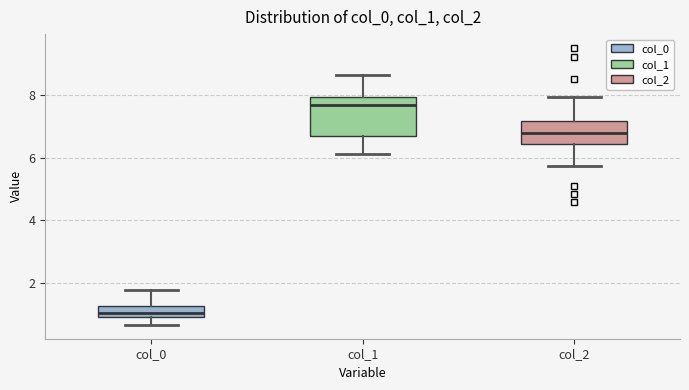

Where is the upper edge of the box for col_0 on the y-axis? The values are not printed on the chart, so give them approximately, as read against the axis.

1.2